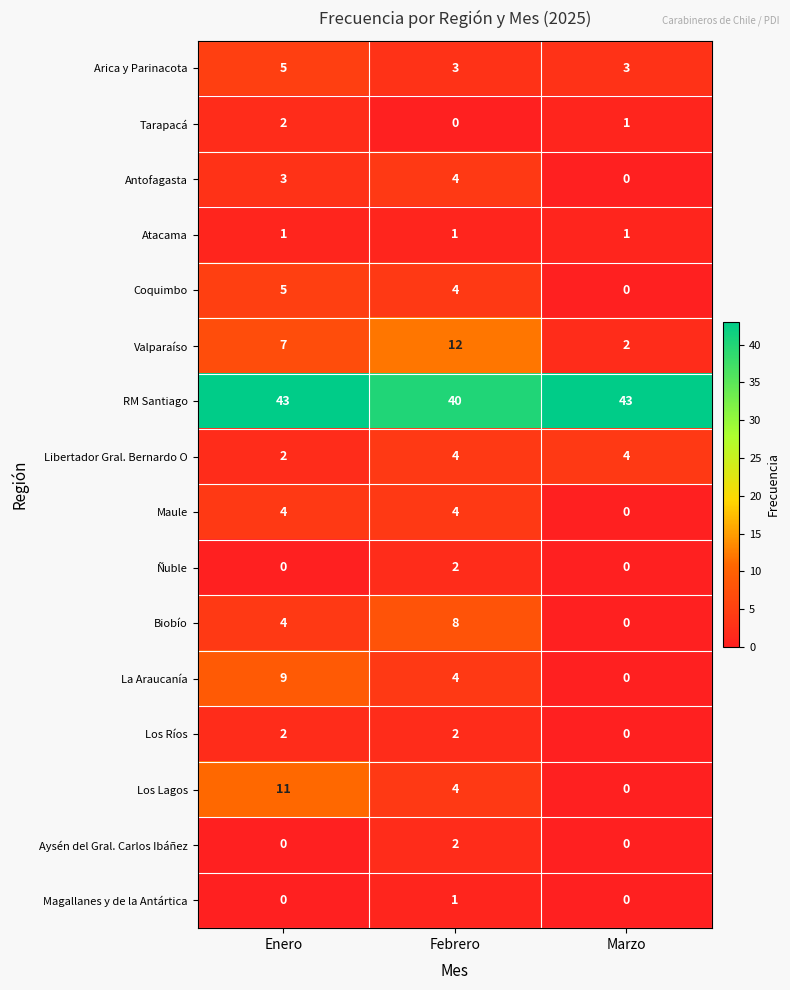

At which category is the sum across all series the highest?

Enero